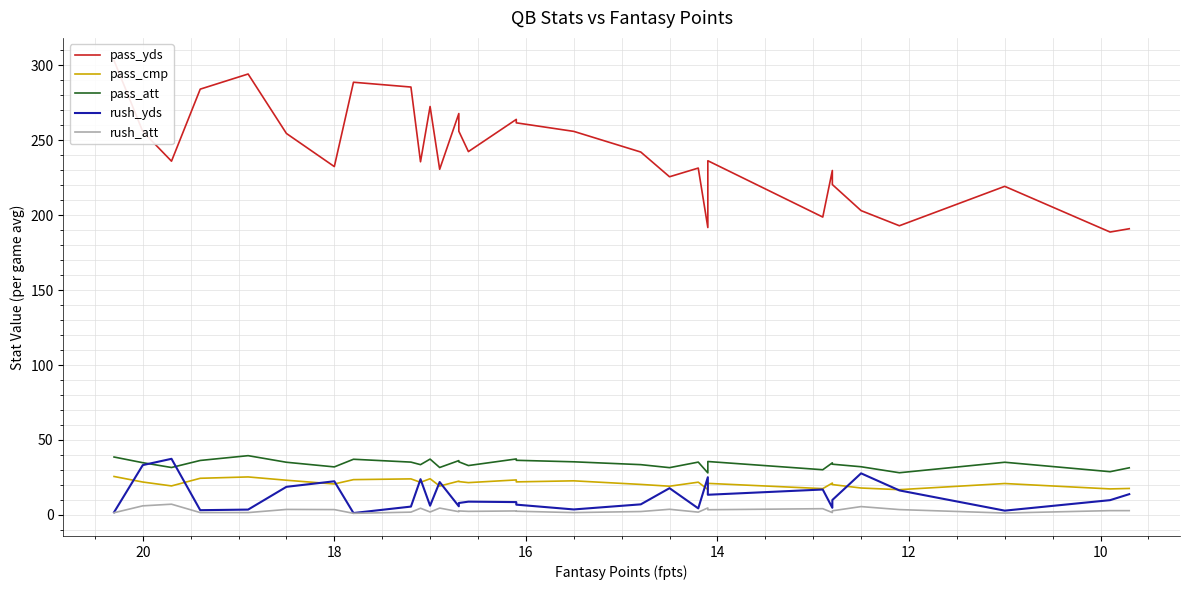

List the series in order of their peak value, lowest first.

rush_att, pass_cmp, rush_yds, pass_att, pass_yds